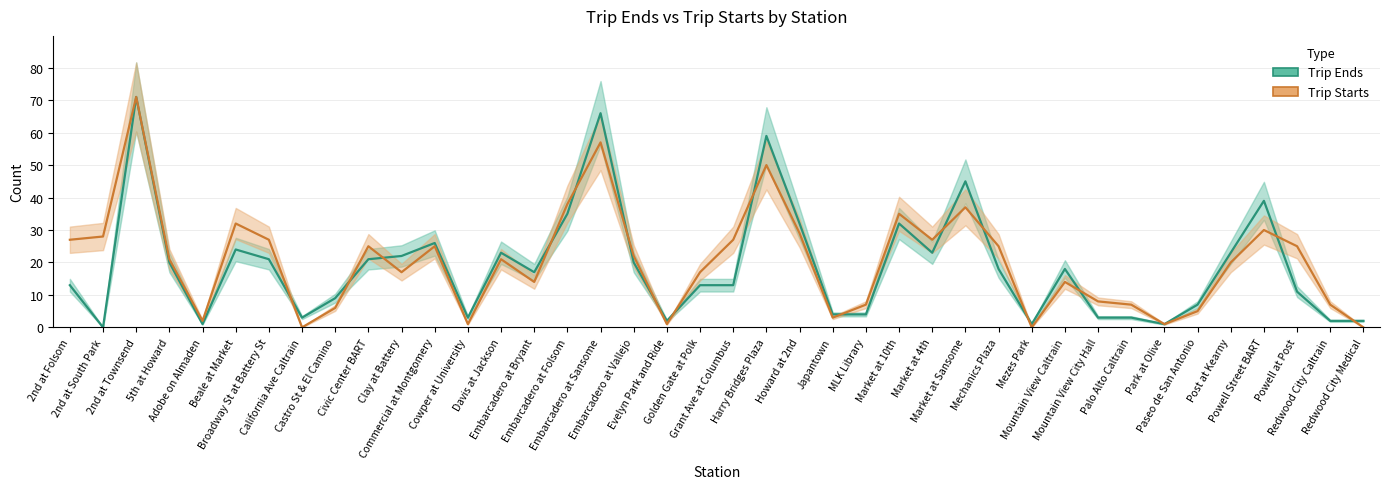

Which series has the widest spread of values?

Trip Ends